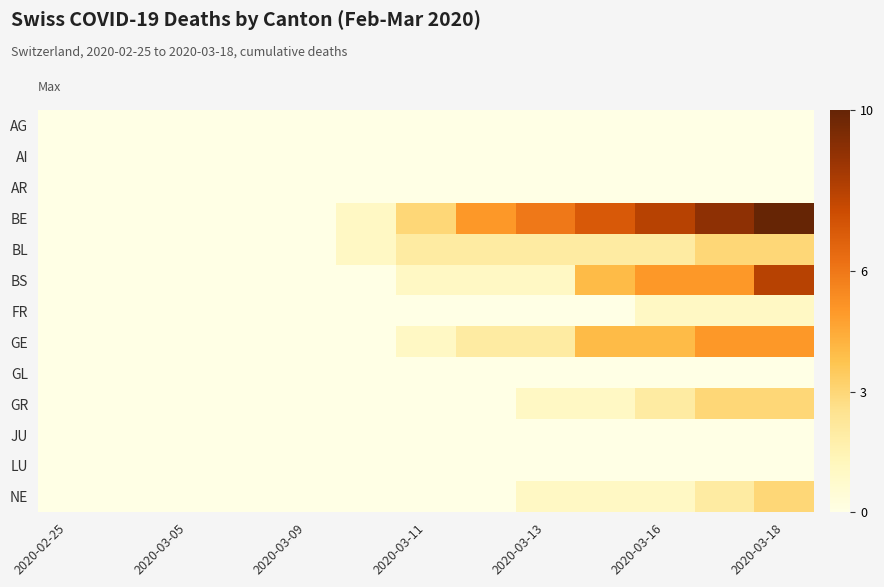

At how many categories does at least one series exceed 6?

4